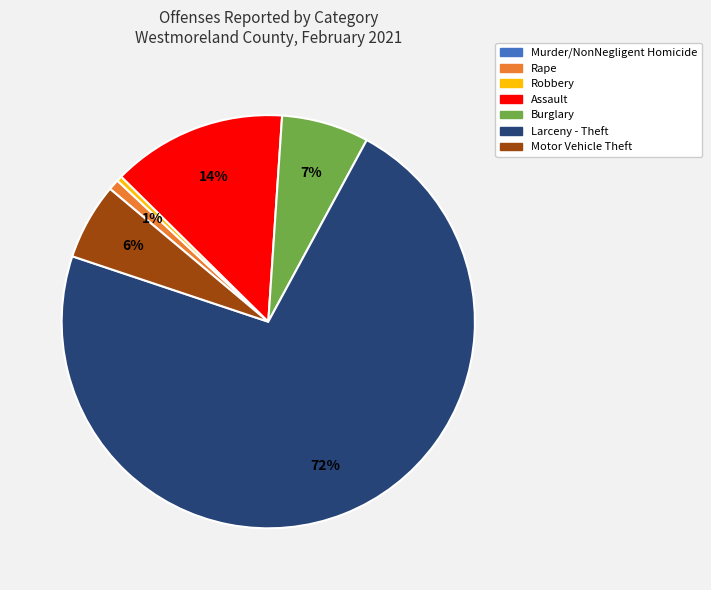

To the nearest percent, what is the average slice percentage?

14%